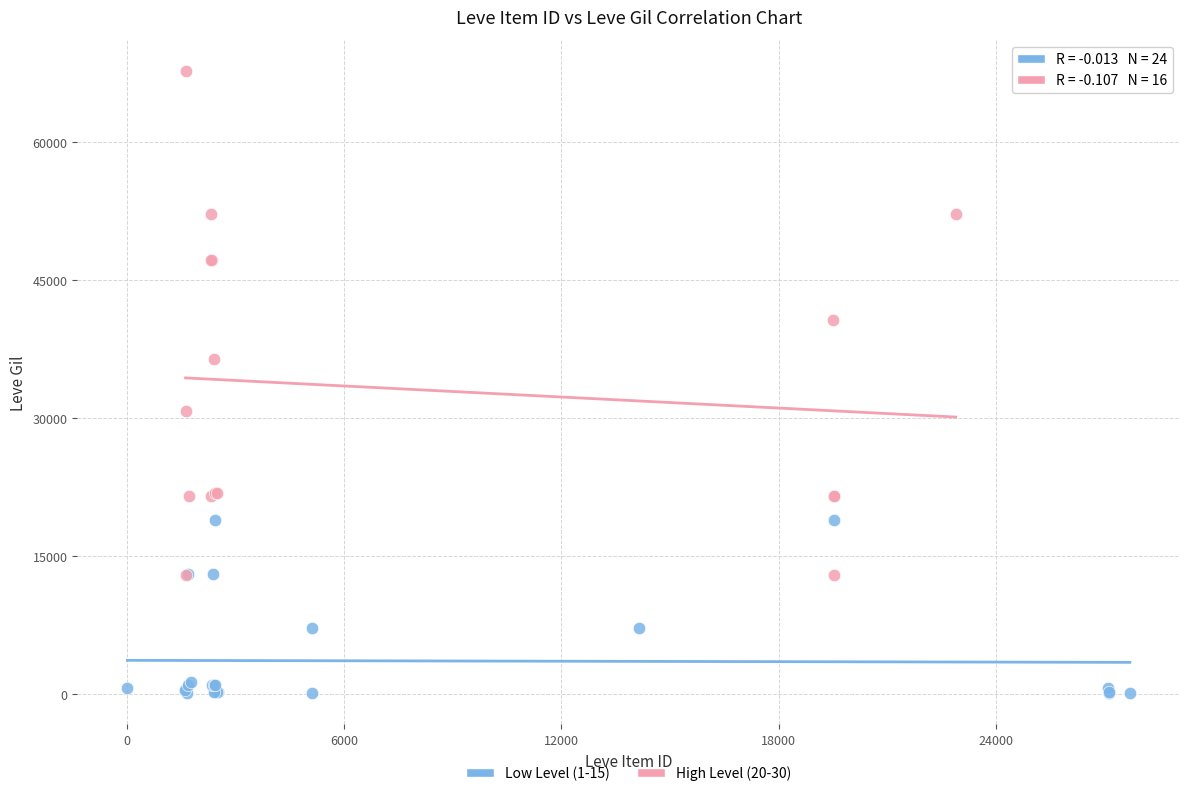

Which series contains the highest Y value?

High Level (20-30)